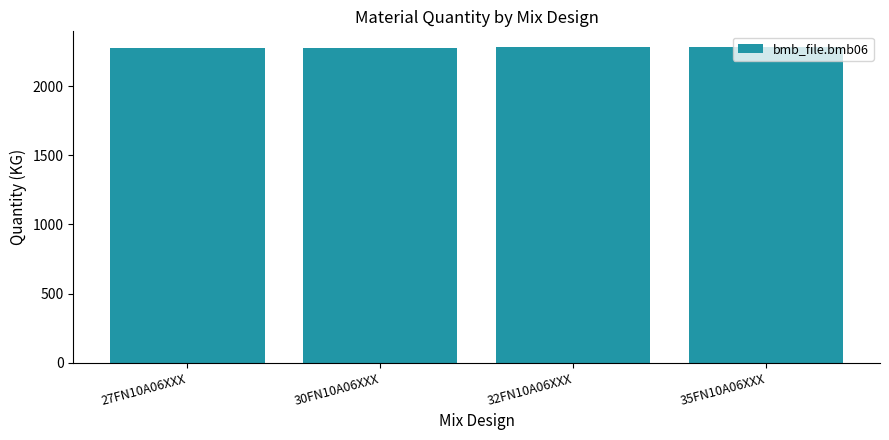

What is the label of the 3rd bar from the left?

32FN10A06XXX